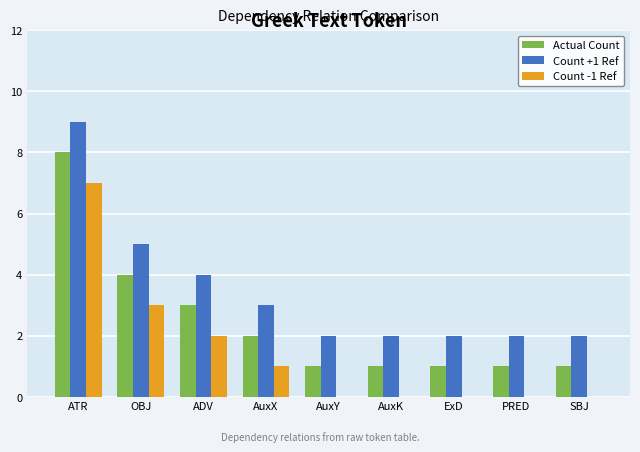

Are the bars horizontal?

No